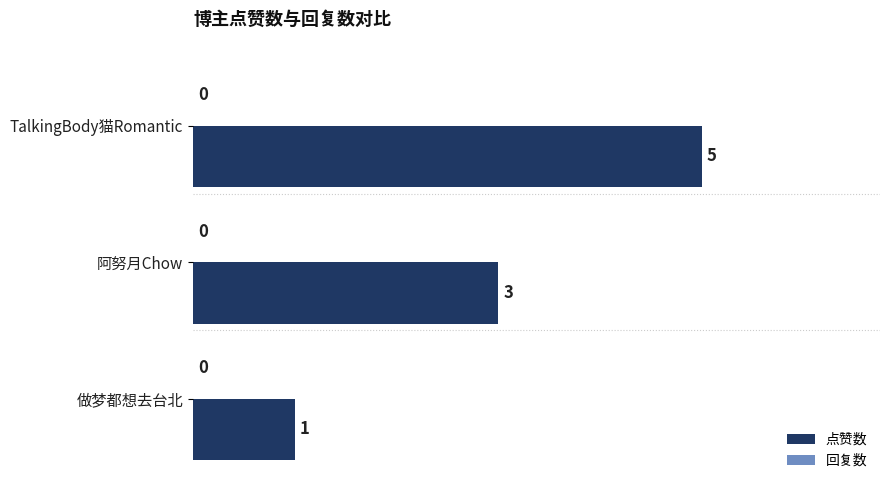

What is the label of the 2nd bar from the top?

阿努月Chow